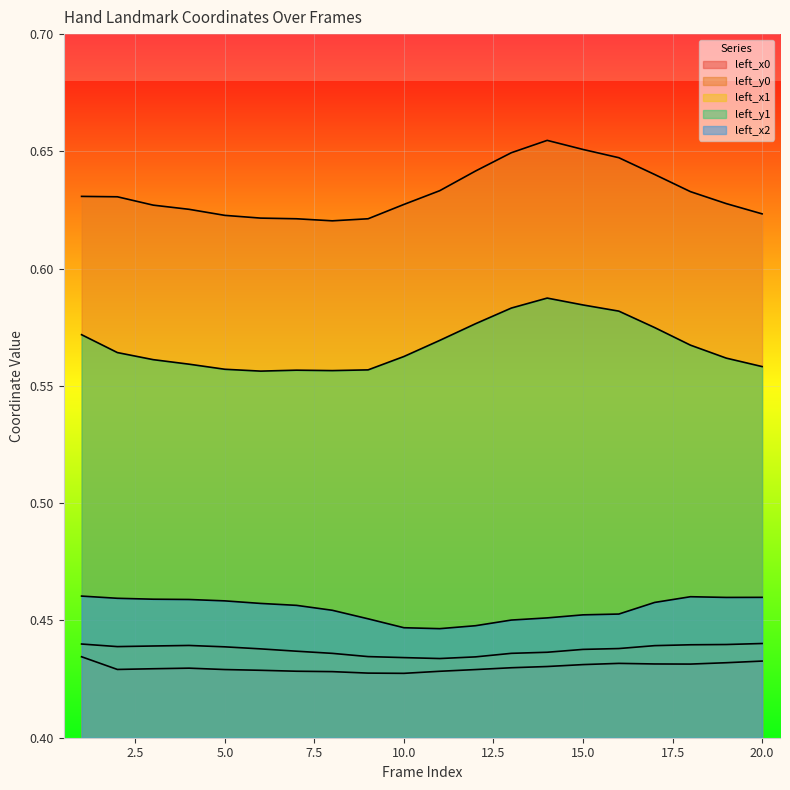

Reading left to right, extract all data points from this chart.

left_x0: 0.4	0.4	0.4	0.4	0.4	0.4	0.4	0.4	0.4	0.4	0.4	0.4	0.4	0.4	0.4	0.4	0.4	0.4	0.4	0.4
left_y0: 0.6	0.6	0.6	0.6	0.6	0.6	0.6	0.6	0.6	0.6	0.6	0.6	0.6	0.7	0.7	0.6	0.6	0.6	0.6	0.6
left_x1: 0.4	0.4	0.4	0.4	0.4	0.4	0.4	0.4	0.4	0.4	0.4	0.4	0.4	0.4	0.4	0.4	0.4	0.4	0.4	0.4
left_y1: 0.6	0.6	0.6	0.6	0.6	0.6	0.6	0.6	0.6	0.6	0.6	0.6	0.6	0.6	0.6	0.6	0.6	0.6	0.6	0.6
left_x2: 0.5	0.5	0.5	0.5	0.5	0.5	0.5	0.5	0.5	0.4	0.4	0.4	0.5	0.5	0.5	0.5	0.5	0.5	0.5	0.5